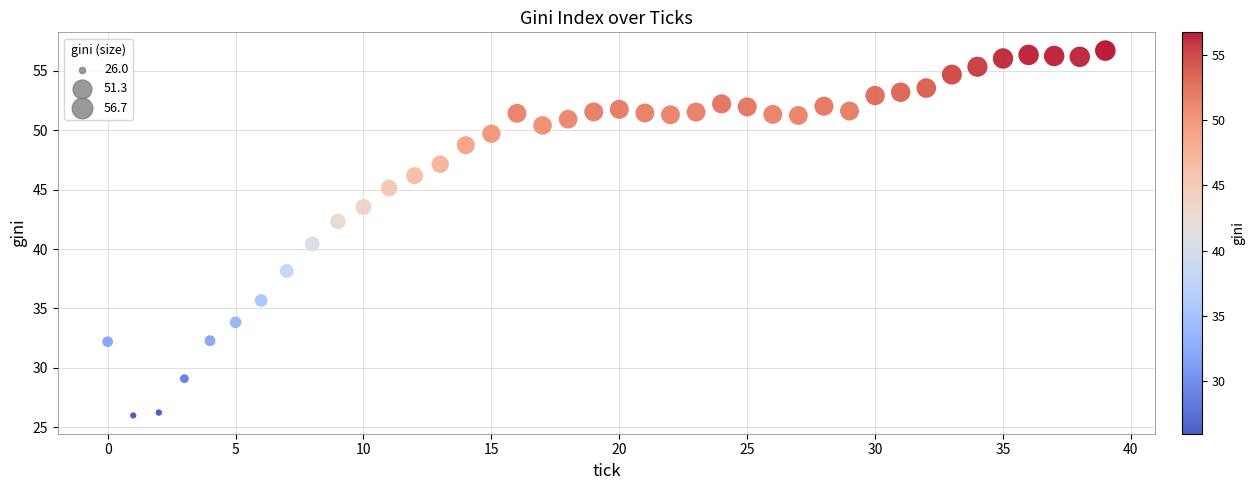

What is the range of Y values (max minus min)?

30.7